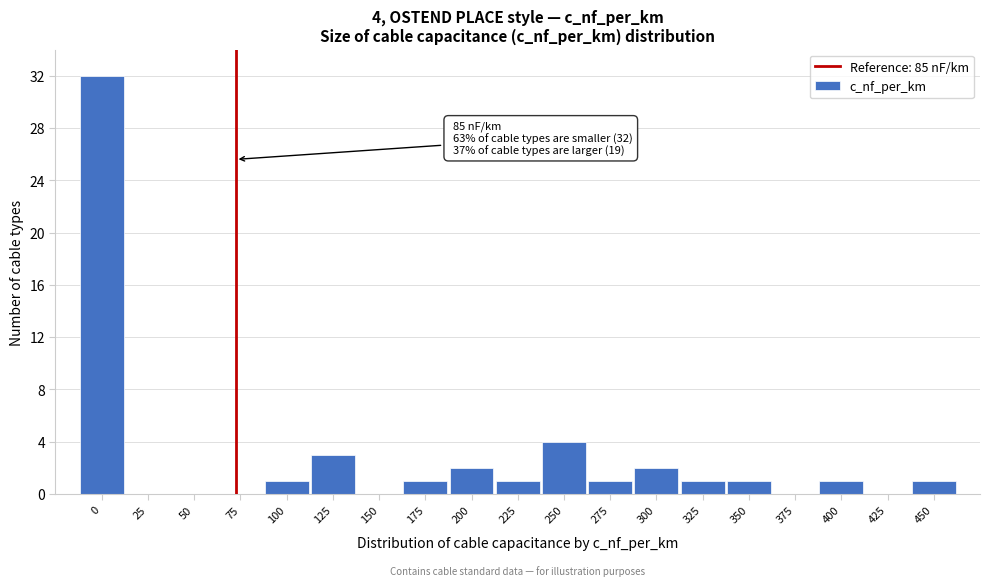

Reading left to right, transcribe all the data shown in this chart.

0=32	25=0	50=0	75=0	100=1	125=3	150=0	175=1	200=2	225=1	250=4	275=1	300=2	325=1	350=1	375=0	400=1	425=0	450=1